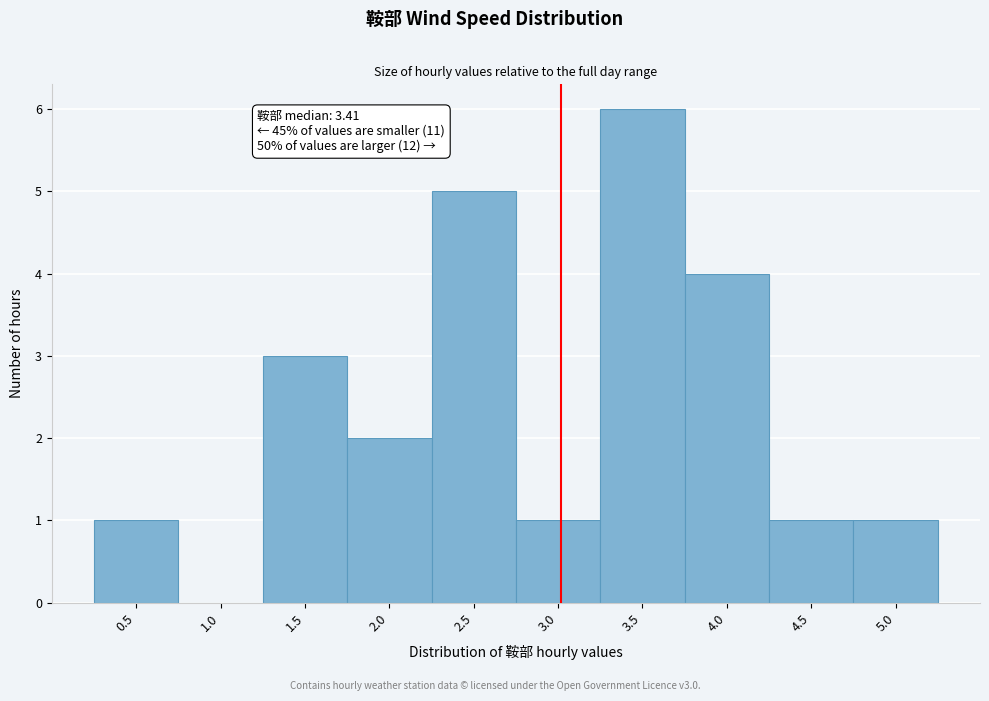

Reading right to left, what are all the values shown in this chart?

5.0=1	4.5=1	4.0=4	3.5=6	3.0=1	2.5=5	2.0=2	1.5=3	1.0=0	0.5=1